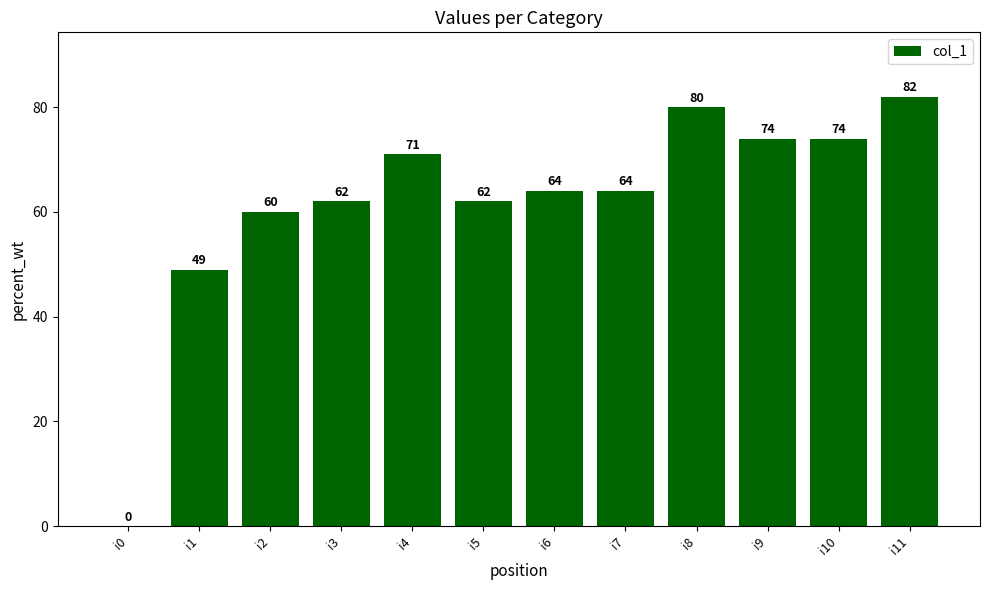

What is the sum of the values at i11 and i7?

146